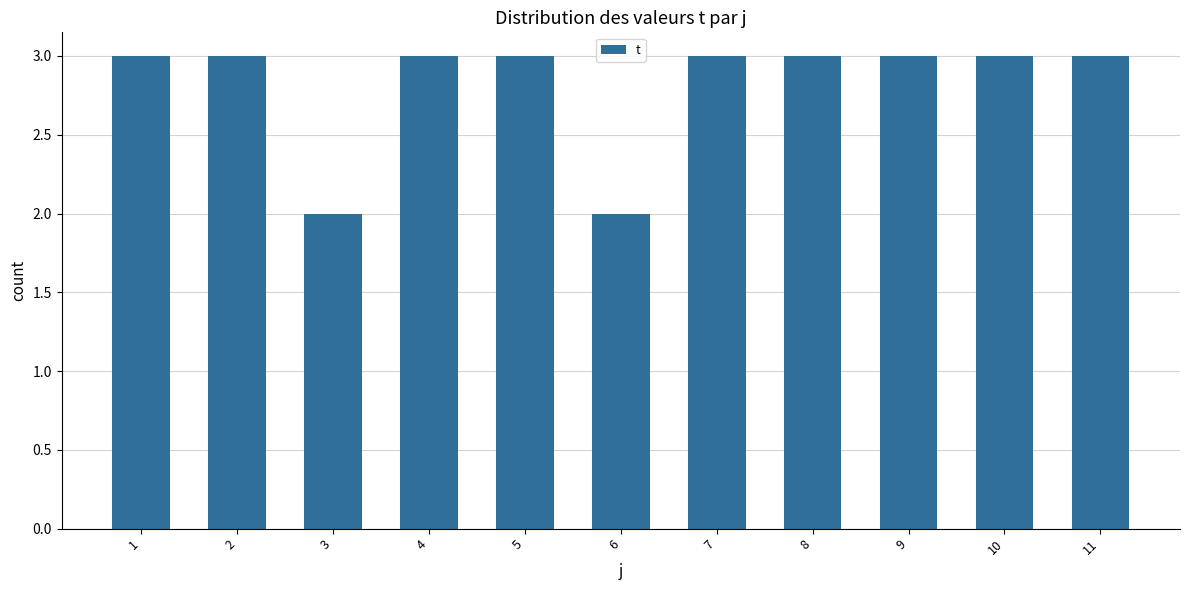

Reading right to left, list all the values displayed in this chart.

11=3	10=3	9=3	8=3	7=3	6=2	5=3	4=3	3=2	2=3	1=3